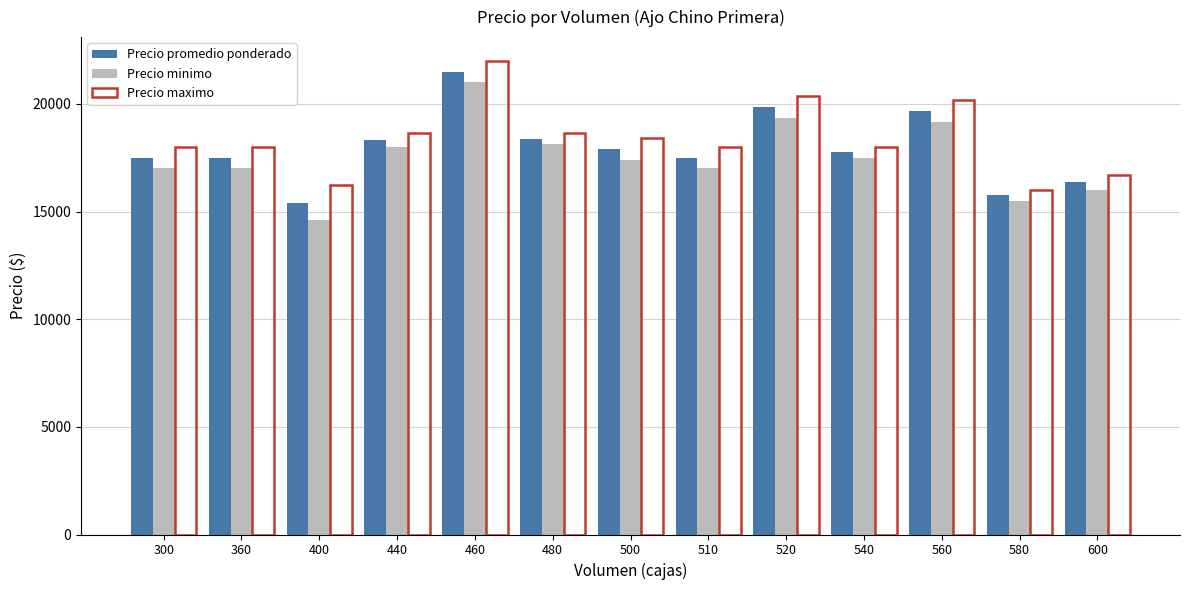

How many data points in Precio maximo are less than 18000?

3